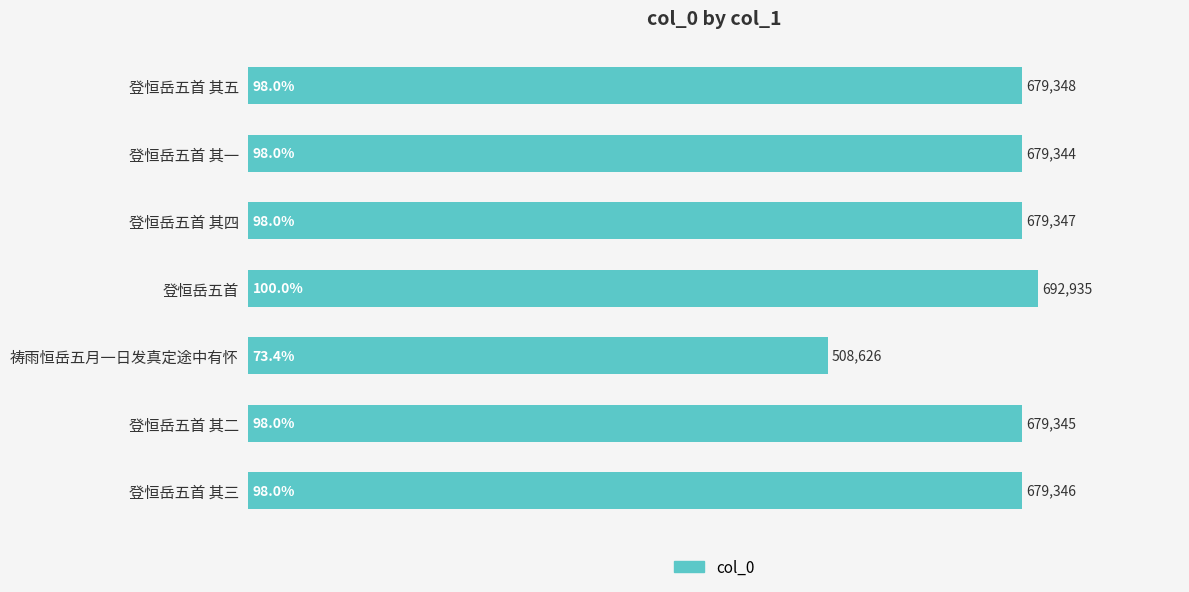

List the labels in order of value, smallest first.

祷雨恒岳五月一日发真定途中有怀, 登恒岳五首 其一, 登恒岳五首 其二, 登恒岳五首 其三, 登恒岳五首 其四, 登恒岳五首 其五, 登恒岳五首